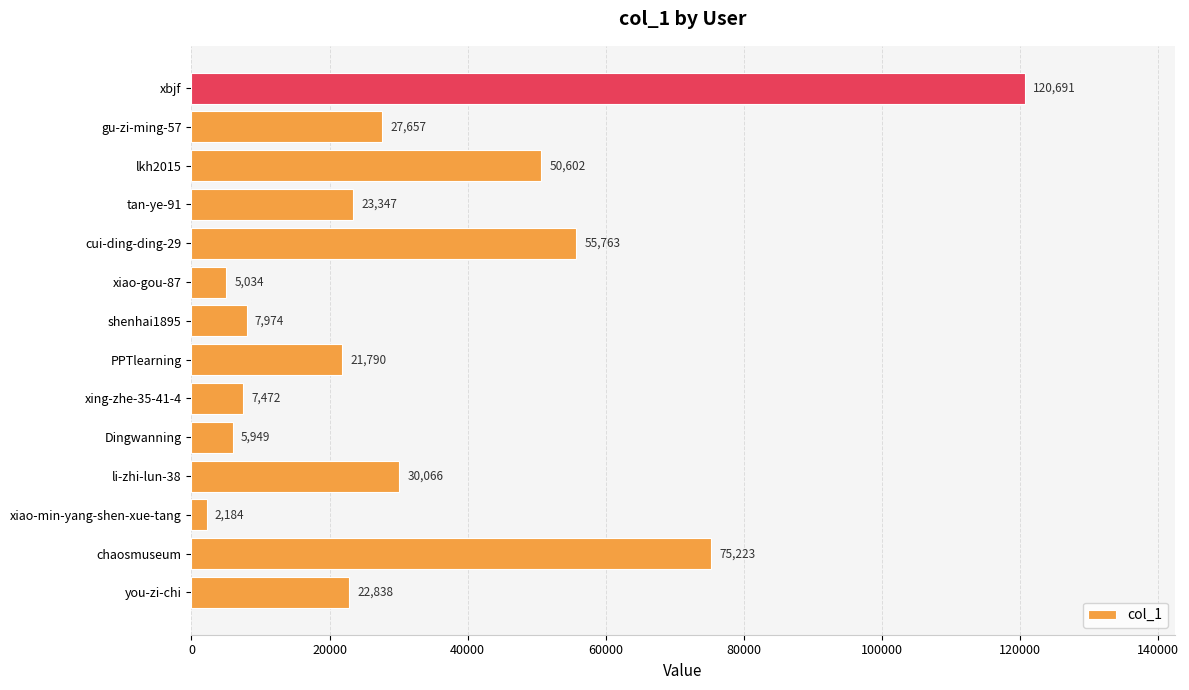

Which label corresponds to the smallest value in the chart?

xiao-min-yang-shen-xue-tang